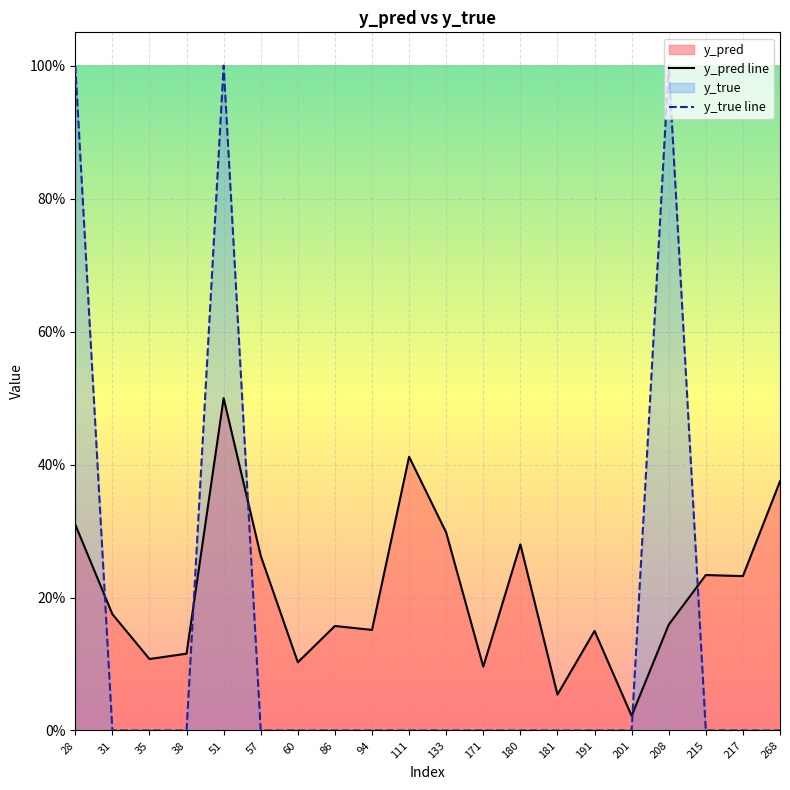

True or false: y_pred line has more than 1 interior local peaks.

True